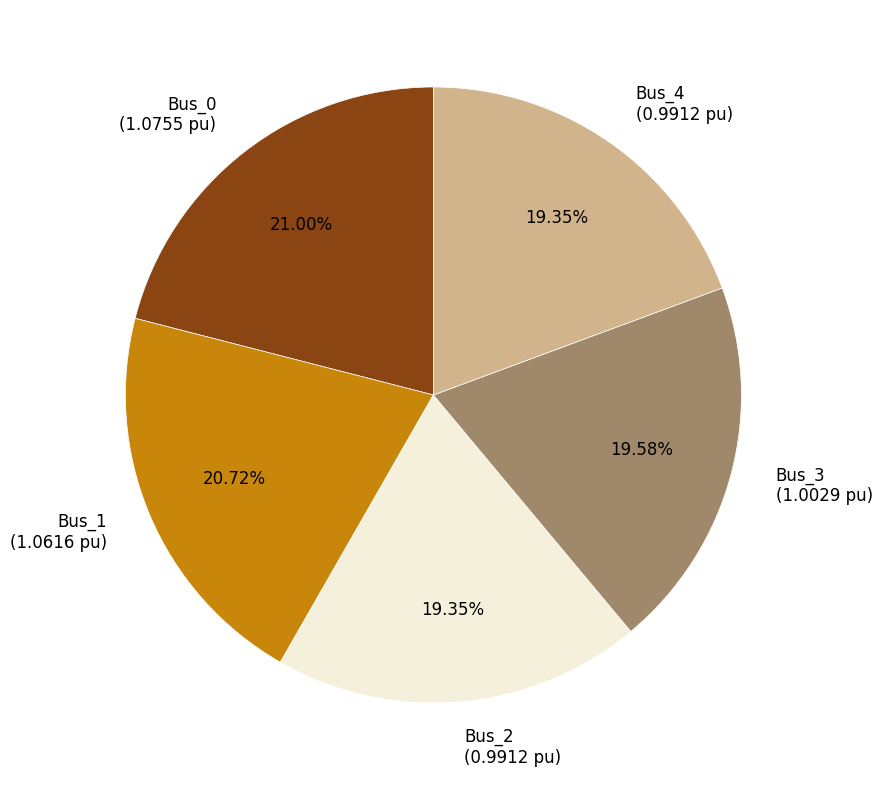

Approximately how many times larger is the value at Bus_3 compared to Bus_0?

0.9